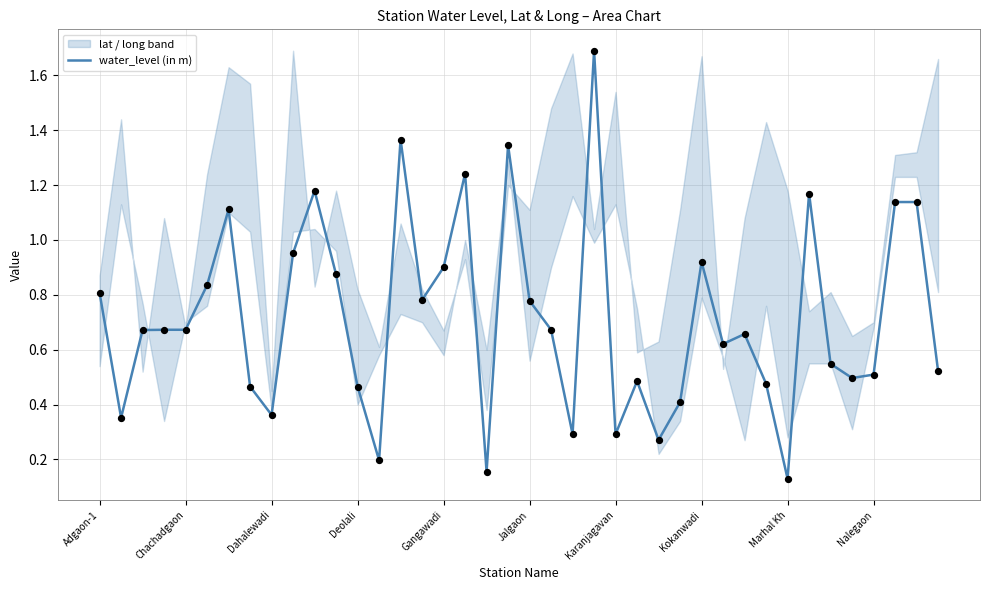

The water_level (in m) series shows 0.8 at Adgaon-1. True or false?

True